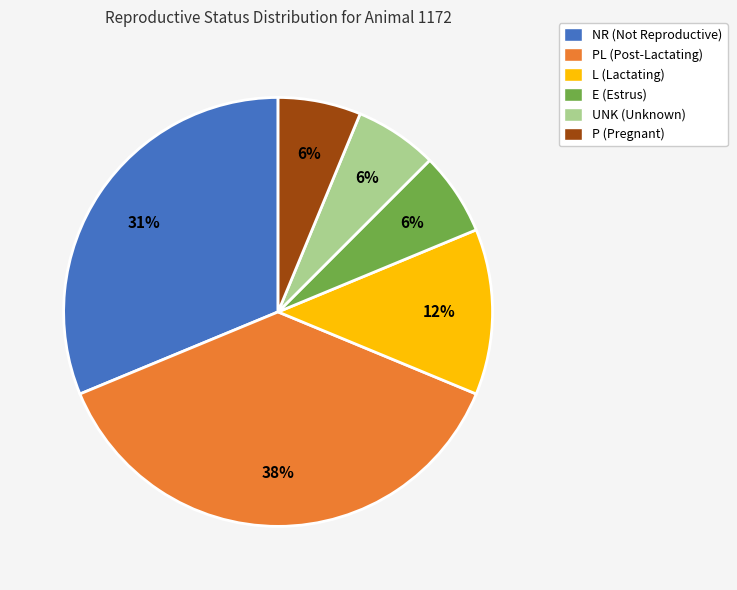

To the nearest percent, what percentage of the pie is P (Pregnant)?

6%